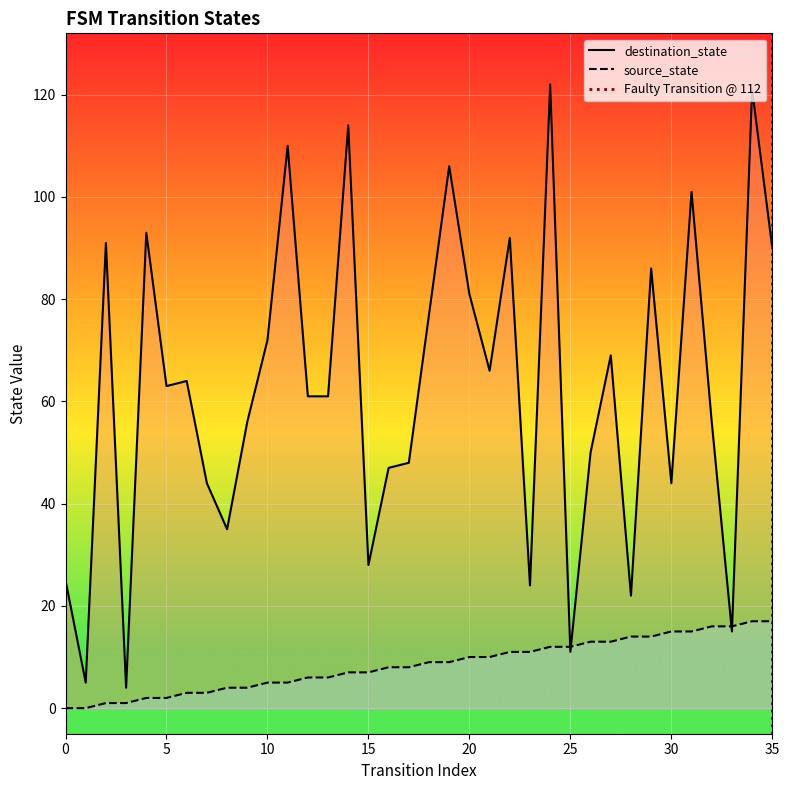

At how many categories does at least one series exceed 79?

12